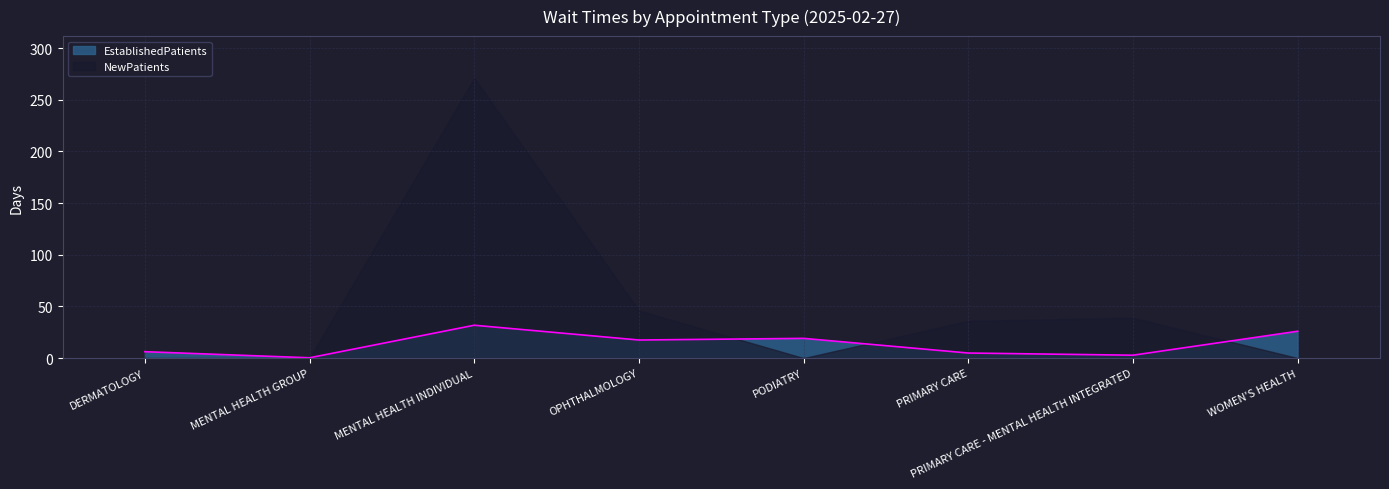

How many series are shown in this chart?

2